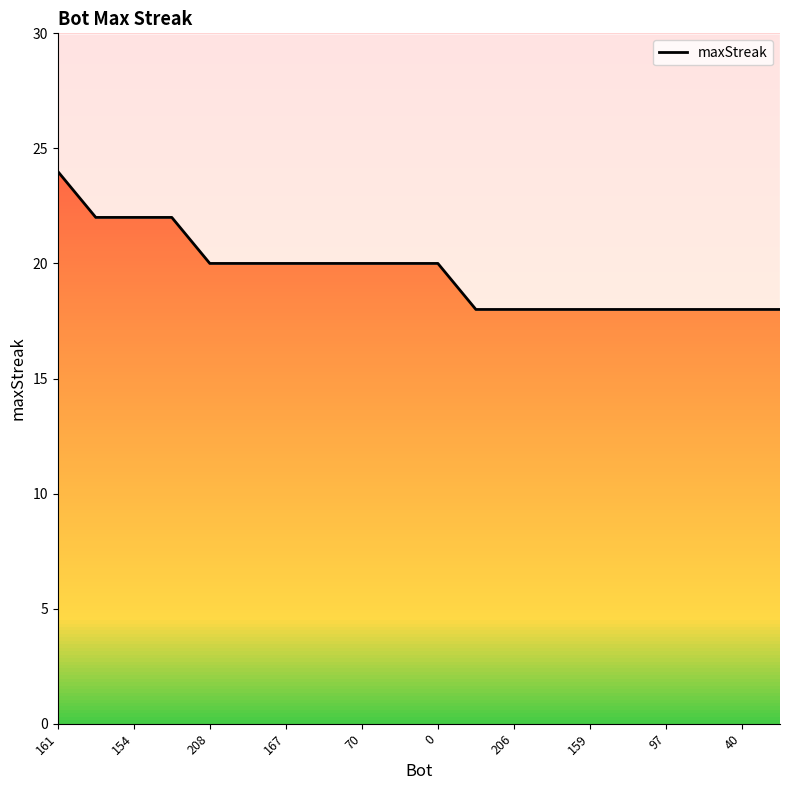

At which category does the chart reach its minimum across all series?

11